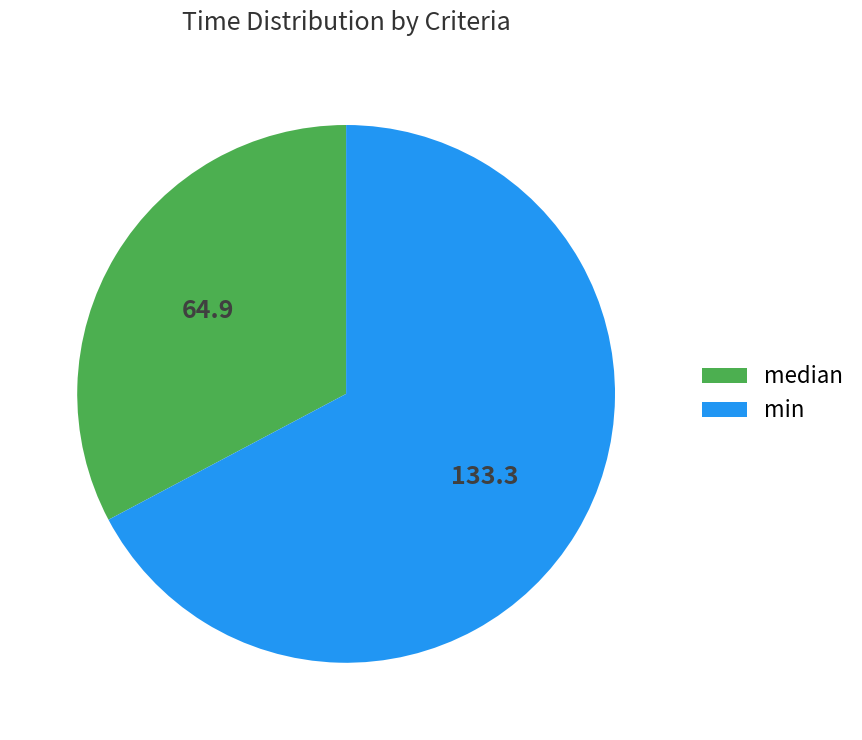

How many slices are in this pie chart?

2